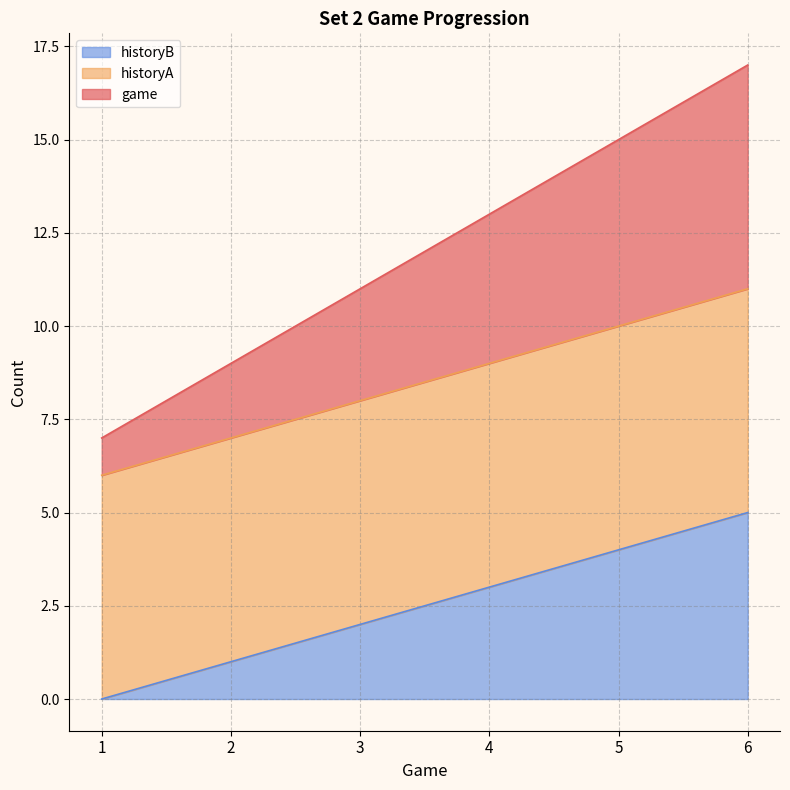

What is the total value across all series at 6?

17